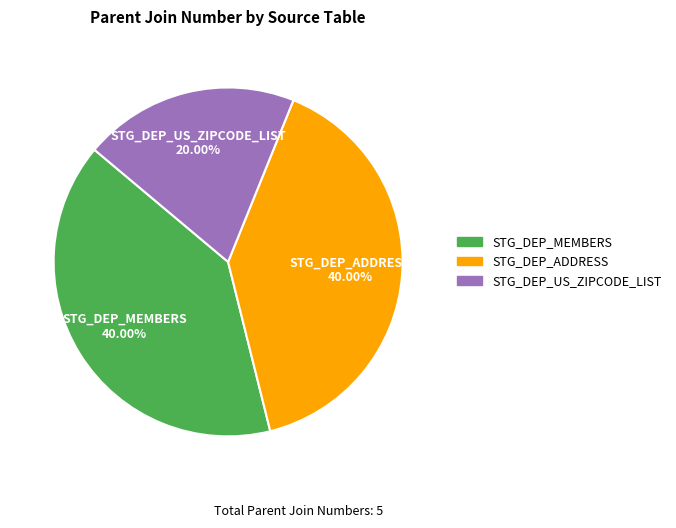

What is the ratio of the value at STG_DEP_US_ZIPCODE_LIST to the value at STG_DEP_ADDRESS?

0.5